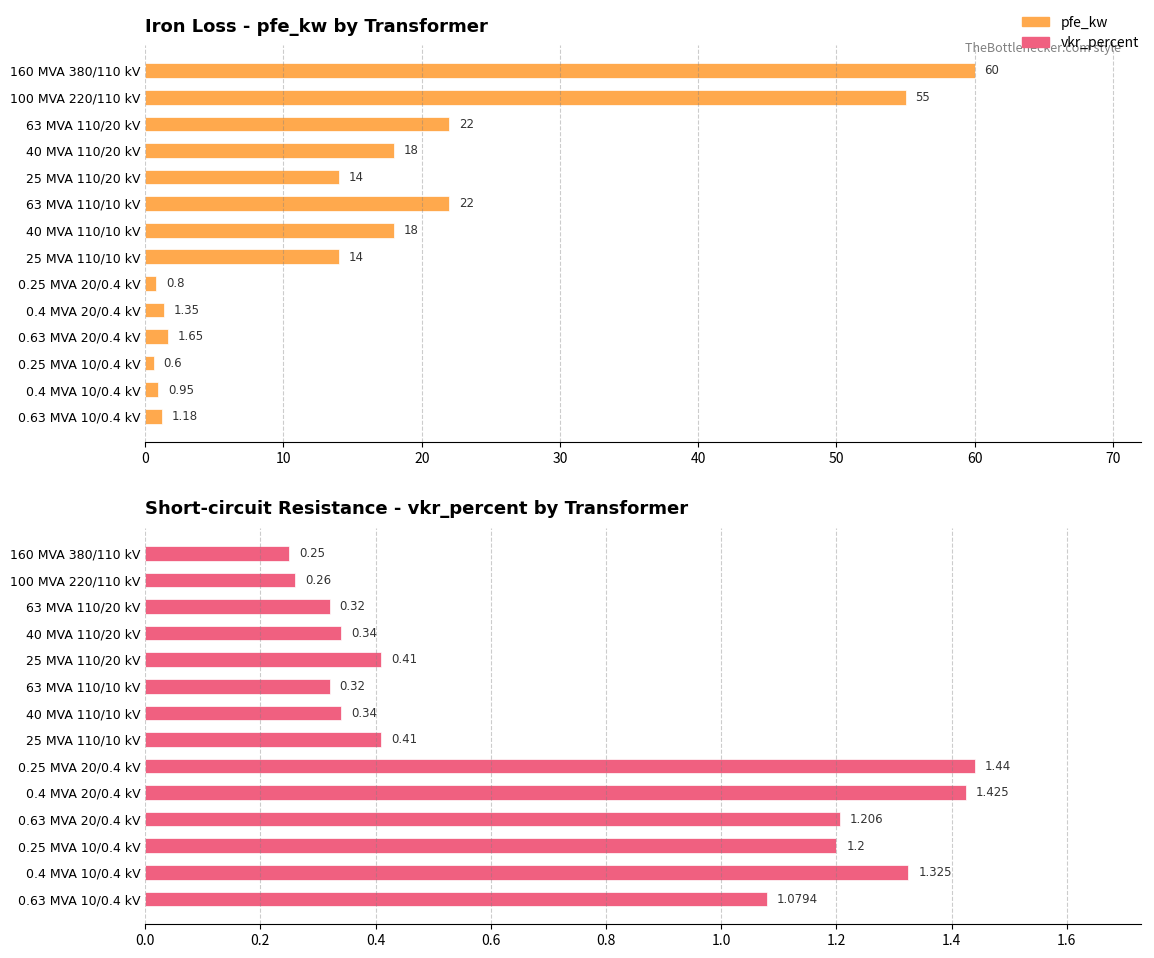

What is the spread (max minus min) of values at 0.4 MVA 10/0.4 kV?

0.4